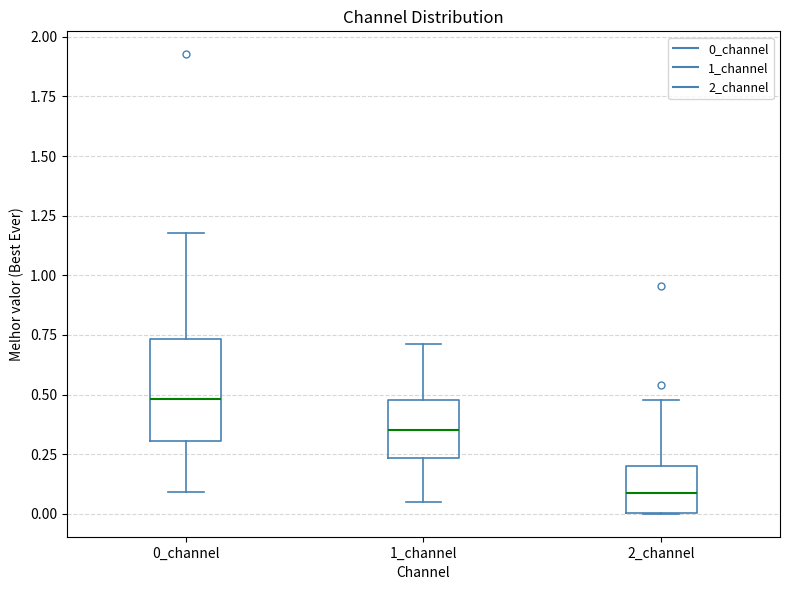

Where is the lower edge of the box for 0_channel on the y-axis? The values are not printed on the chart, so give them approximately, as read against the axis.

0.30